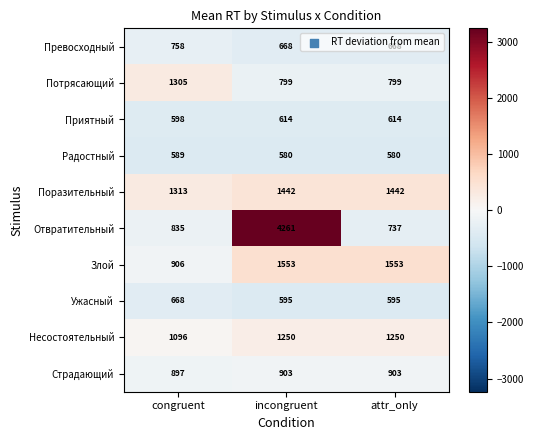

The value of Ужасный at attr_only is 595. True or false?

True